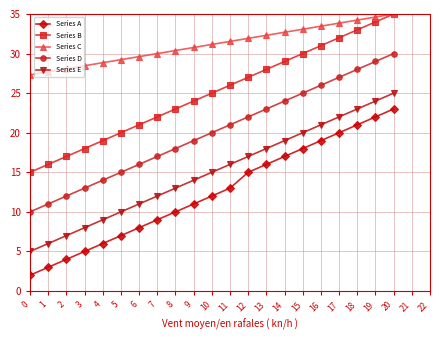

Which series has the largest total across all categories?

Series C